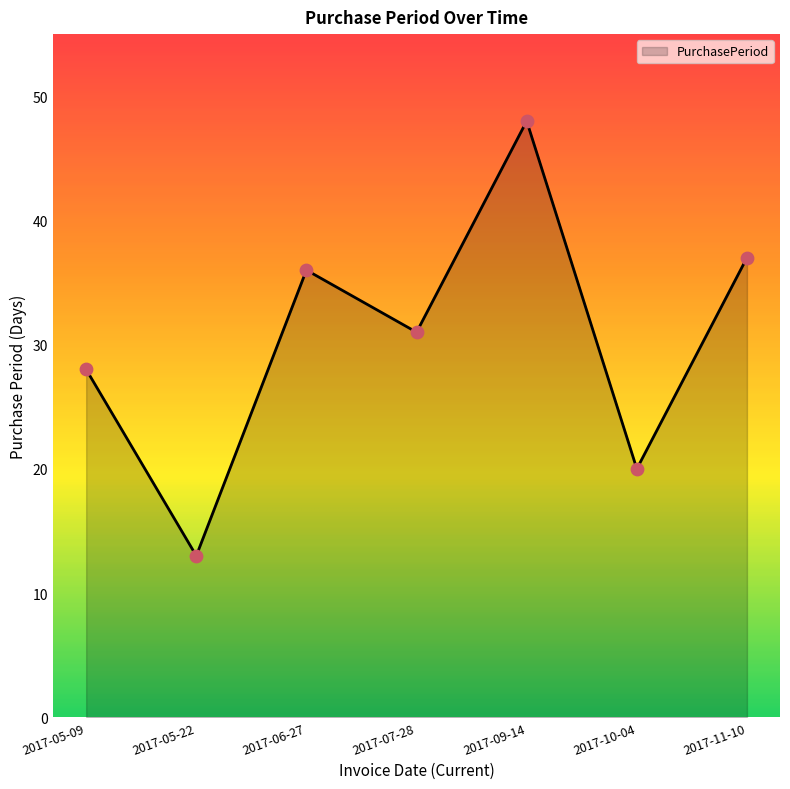

What is the change in value from 2017-05-09 to 2017-10-04?

-8